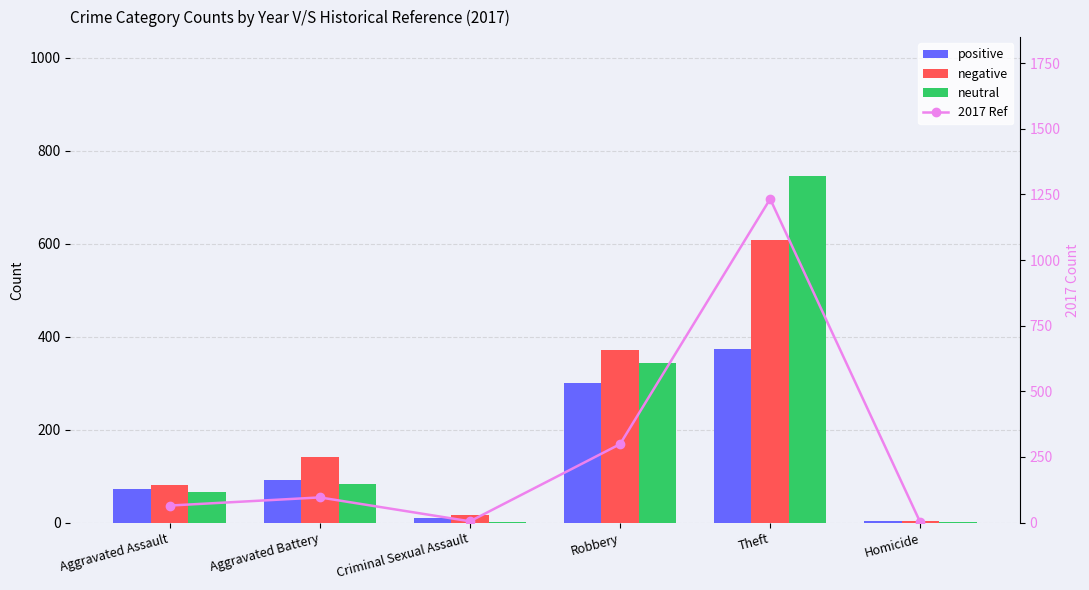

How many data points does each series have?

6